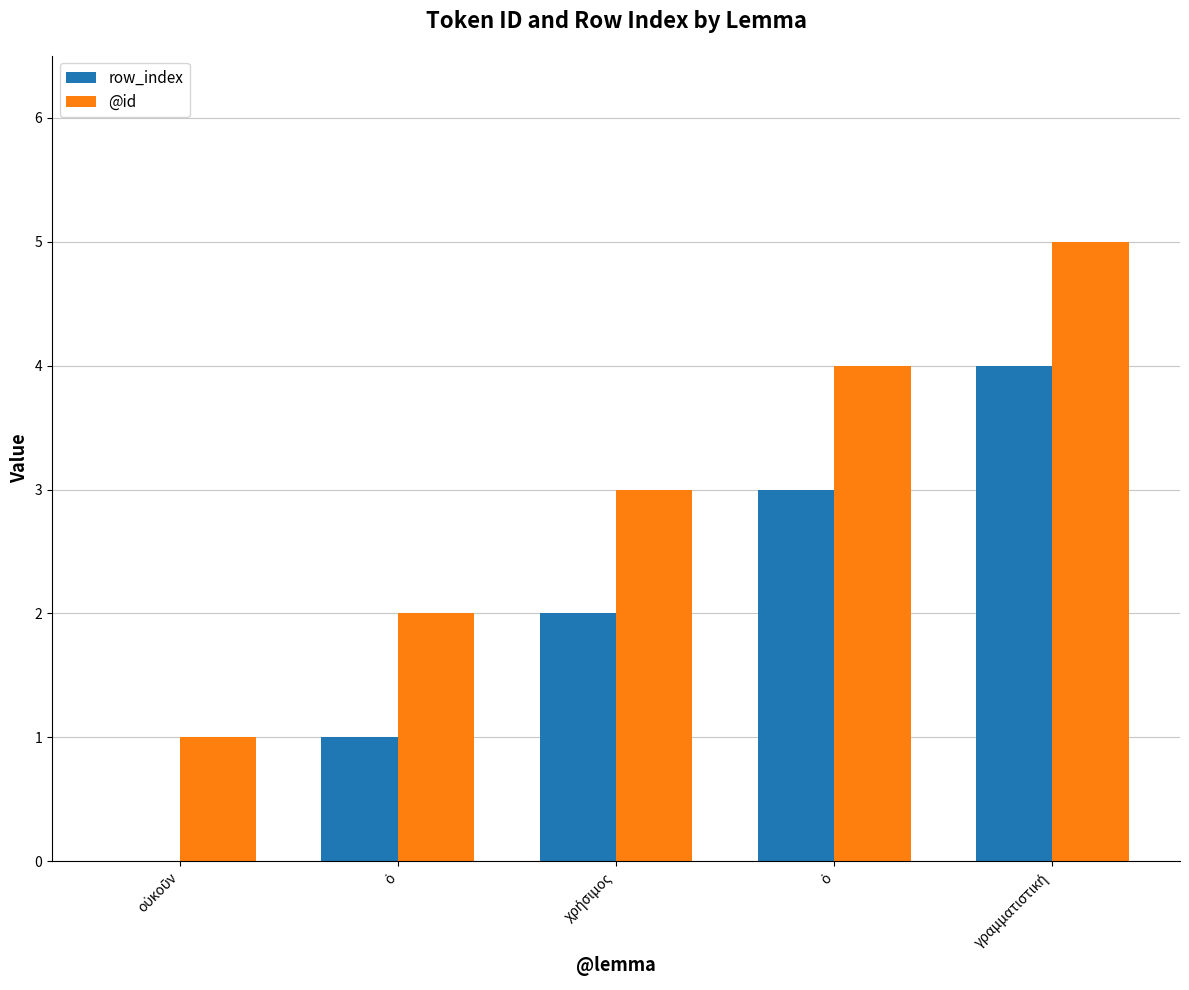

What is the difference between the row_index values at ὁ and οὐκοῦν?

1